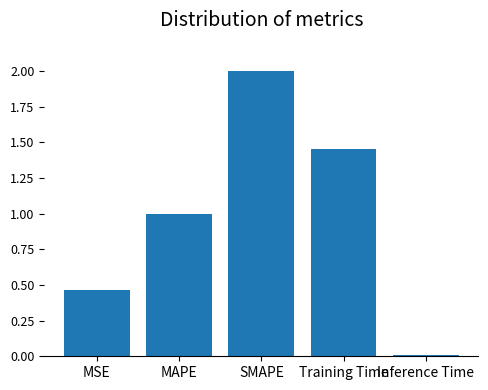

What is the label of the 5th bar from the left?

Inference Time